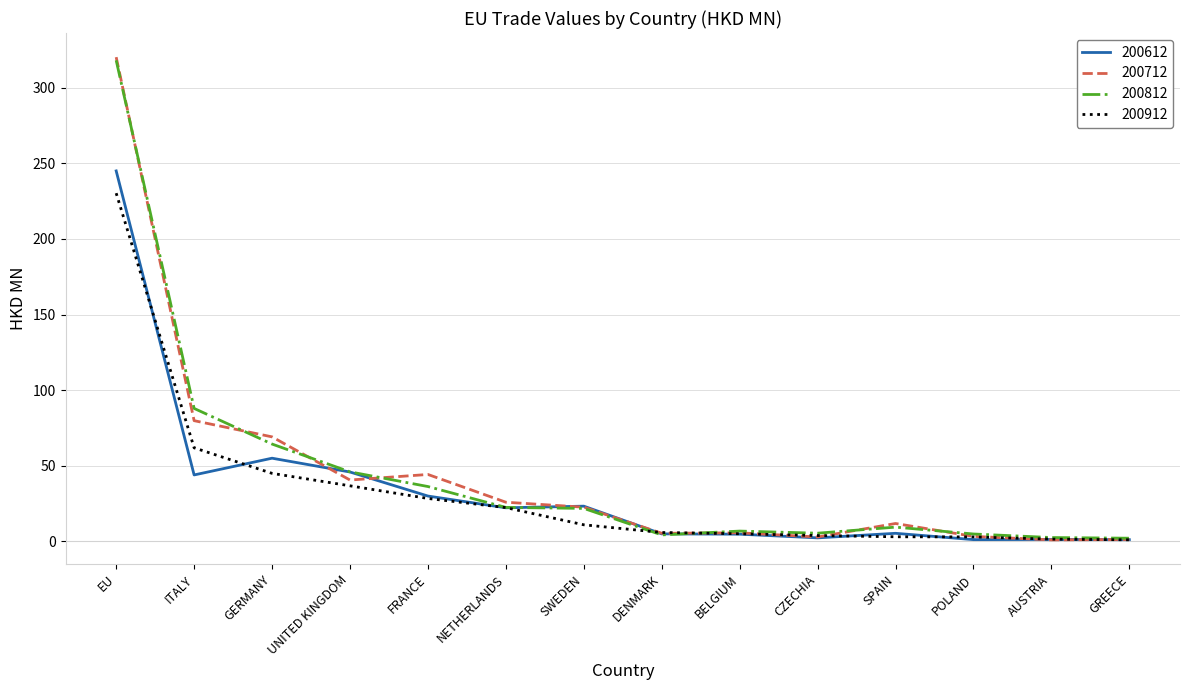

Is it true that 200912 equals 22.4 at GERMANY?

False